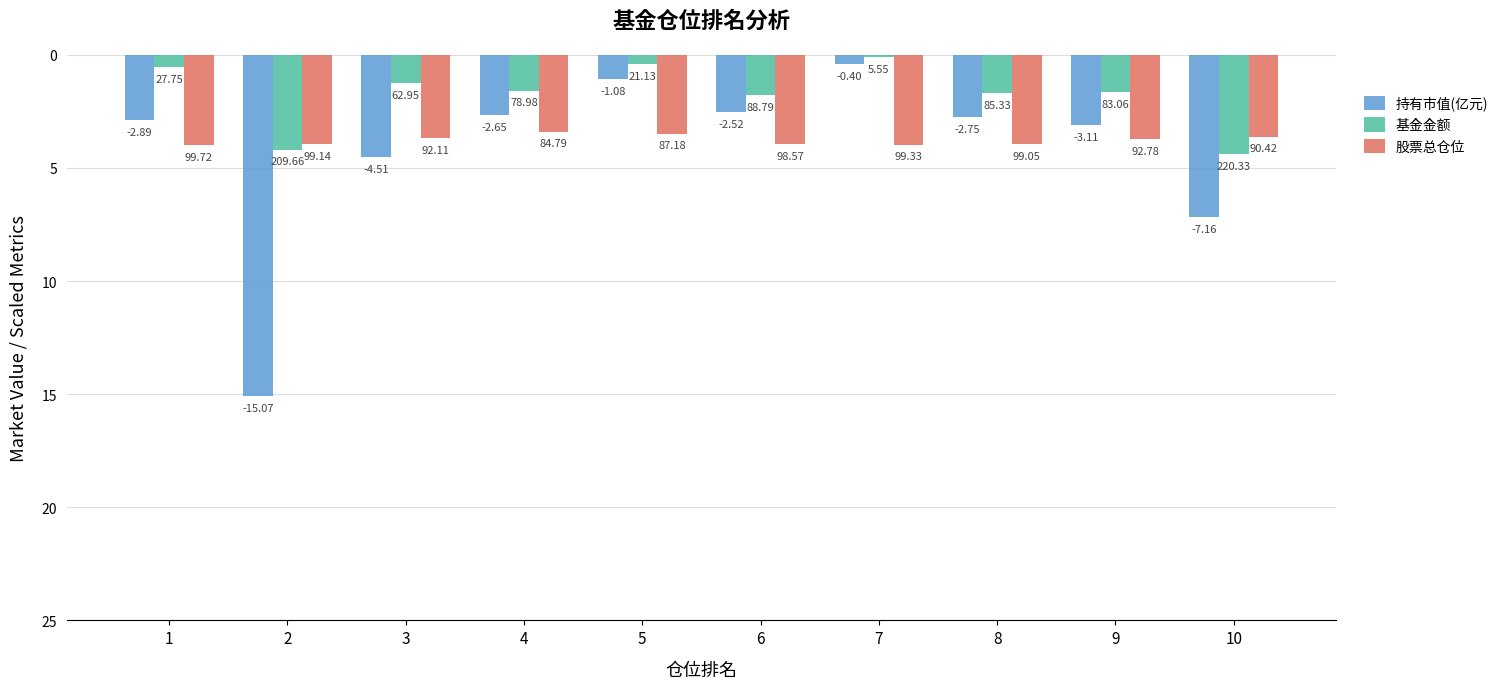

Reading left to right, what are all the values shown in this chart?

持有市值(亿元): -2.9	-15.1	-4.5	-2.7	-1.1	-2.5	-0.4	-2.7	-3.1	-7.2
基金金额: -0.6	-4.2	-1.3	-1.6	-0.4	-1.8	-0.1	-1.7	-1.7	-4.4
股票总仓位: -4.0	-4.0	-3.7	-3.4	-3.5	-3.9	-4.0	-4.0	-3.7	-3.6